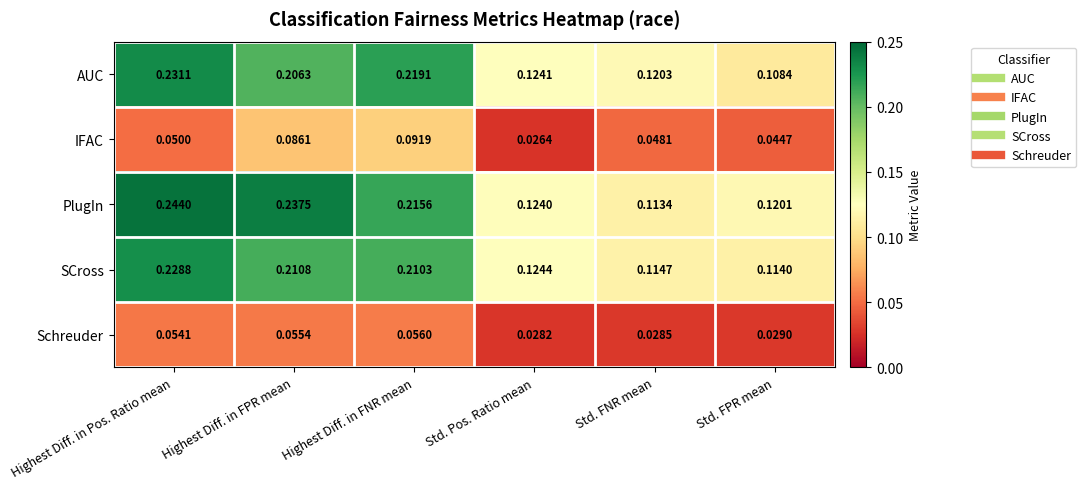

Between Highest Diff. in FNR mean and Std. FPR mean, which series saw the biggest shift?

AUC